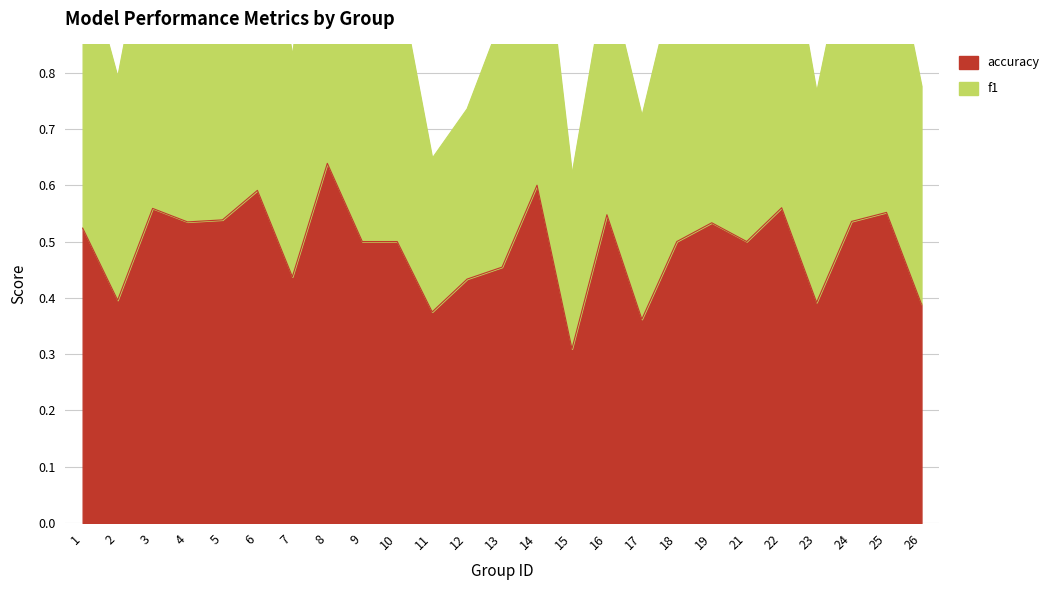

The f1 series shows 1.2 at 14. True or false?

True